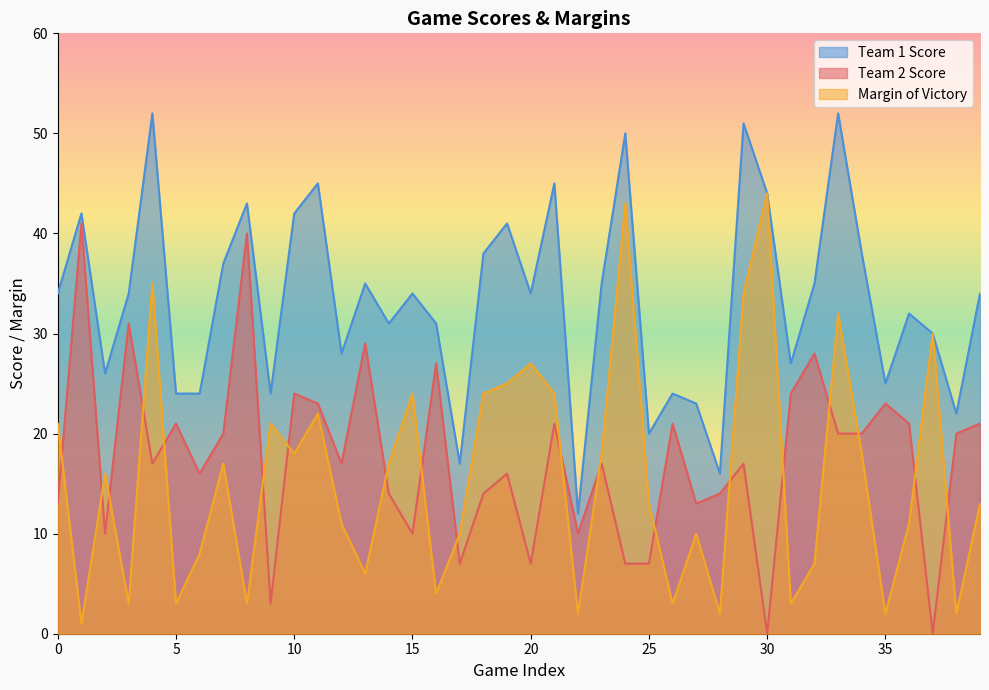

Reading left to right, transcribe all the data shown in this chart.

Margin of Victory: 0=21	1=1	2=16	3=3	4=35	5=3	6=8	7=17	8=3	9=21	10=18	11=22	12=11	13=6	14=17	15=24	16=4	17=10	18=24	19=25	20=27	21=24	22=2	23=18	24=43	25=13	26=3	27=10	28=2	29=34	30=44	31=3	32=7	33=32	34=18	35=2	36=11	37=30	38=2	39=13
Team 2 Score: 0=13	1=41	2=10	3=31	4=17	5=21	6=16	7=20	8=40	9=3	10=24	11=23	12=17	13=29	14=14	15=10	16=27	17=7	18=14	19=16	20=7	21=21	22=10	23=17	24=7	25=7	26=21	27=13	28=14	29=17	30=0	31=24	32=28	33=20	34=20	35=23	36=21	37=0	38=20	39=21
Team 1 Score: 0=34	1=42	2=26	3=34	4=52	5=24	6=24	7=37	8=43	9=24	10=42	11=45	12=28	13=35	14=31	15=34	16=31	17=17	18=38	19=41	20=34	21=45	22=12	23=35	24=50	25=20	26=24	27=23	28=16	29=51	30=44	31=27	32=35	33=52	34=38	35=25	36=32	37=30	38=22	39=34